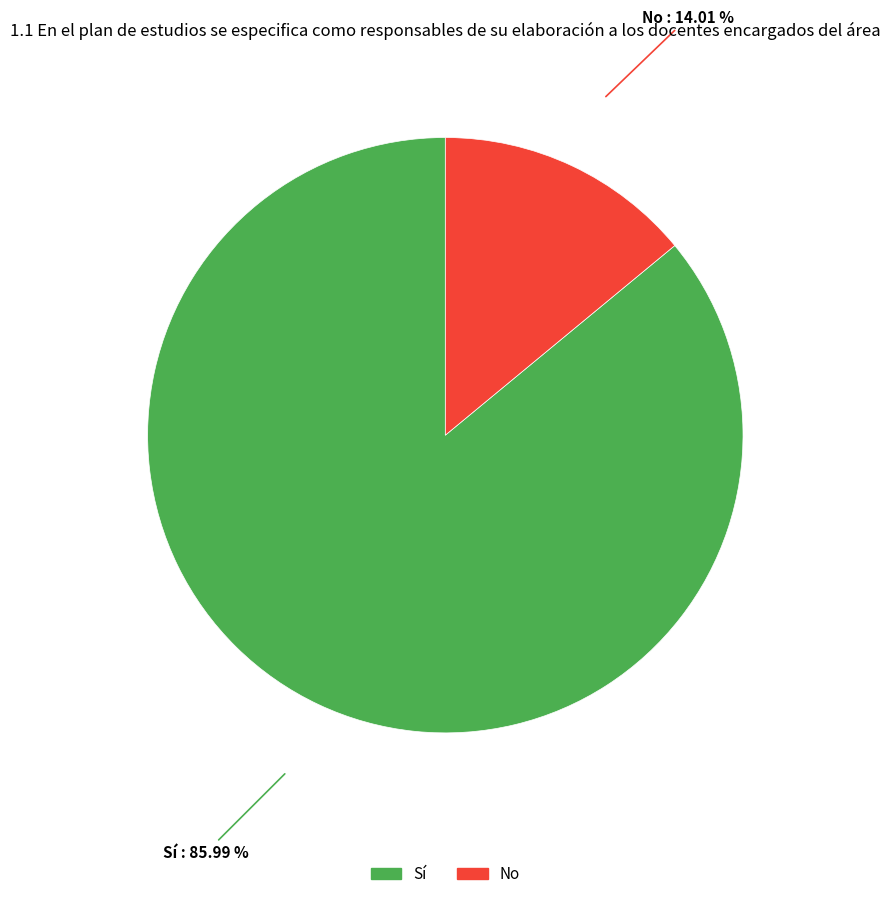

How many slices are in this pie chart?

2